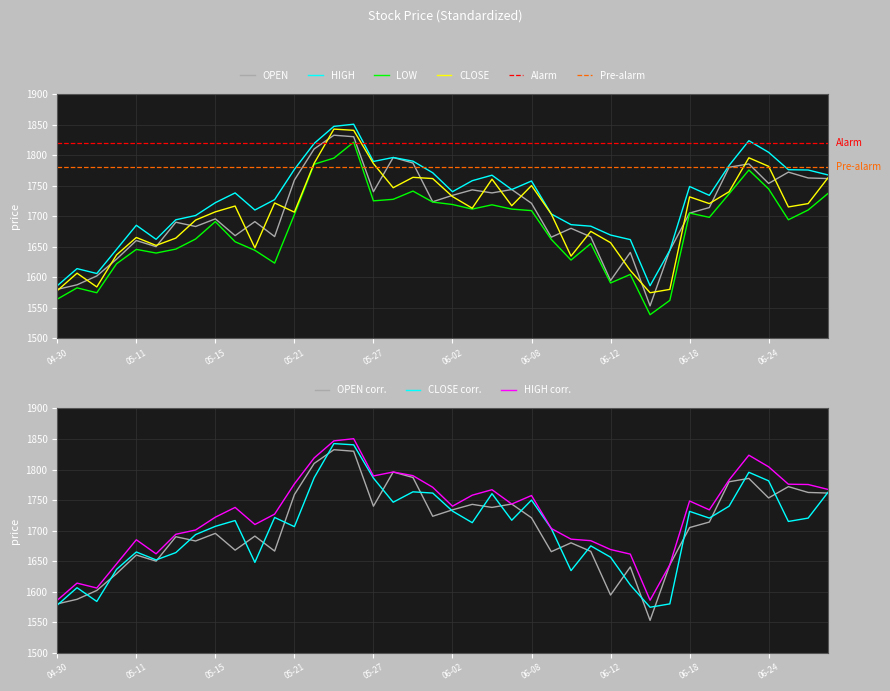

What is the total value across all series at 2020-05-07?

6366.5